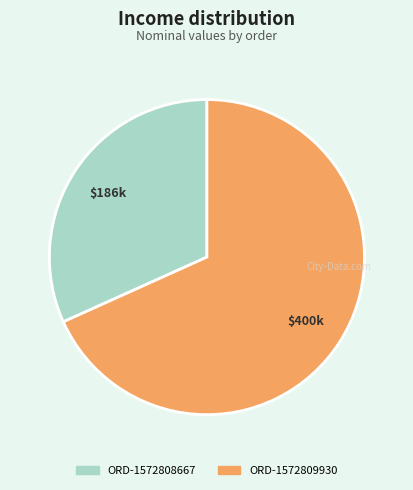

Rank the categories by value from highest to lowest.

ORD-1572809930, ORD-1572808667